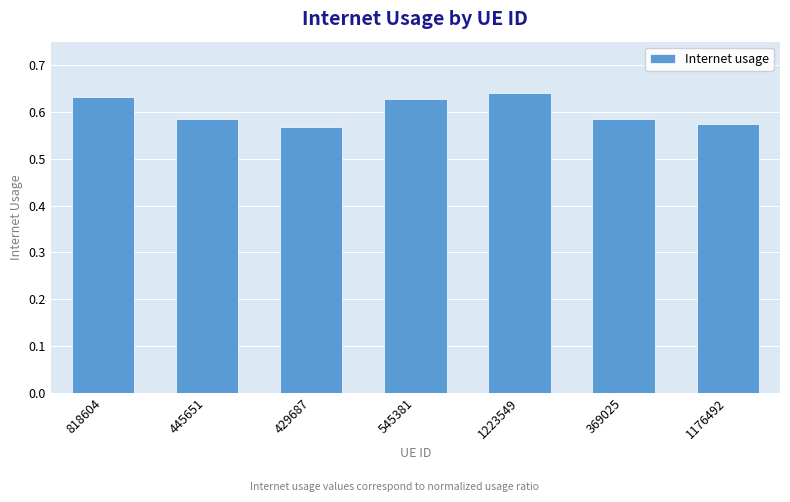

What is the label of the 1st bar from the right?

1176492